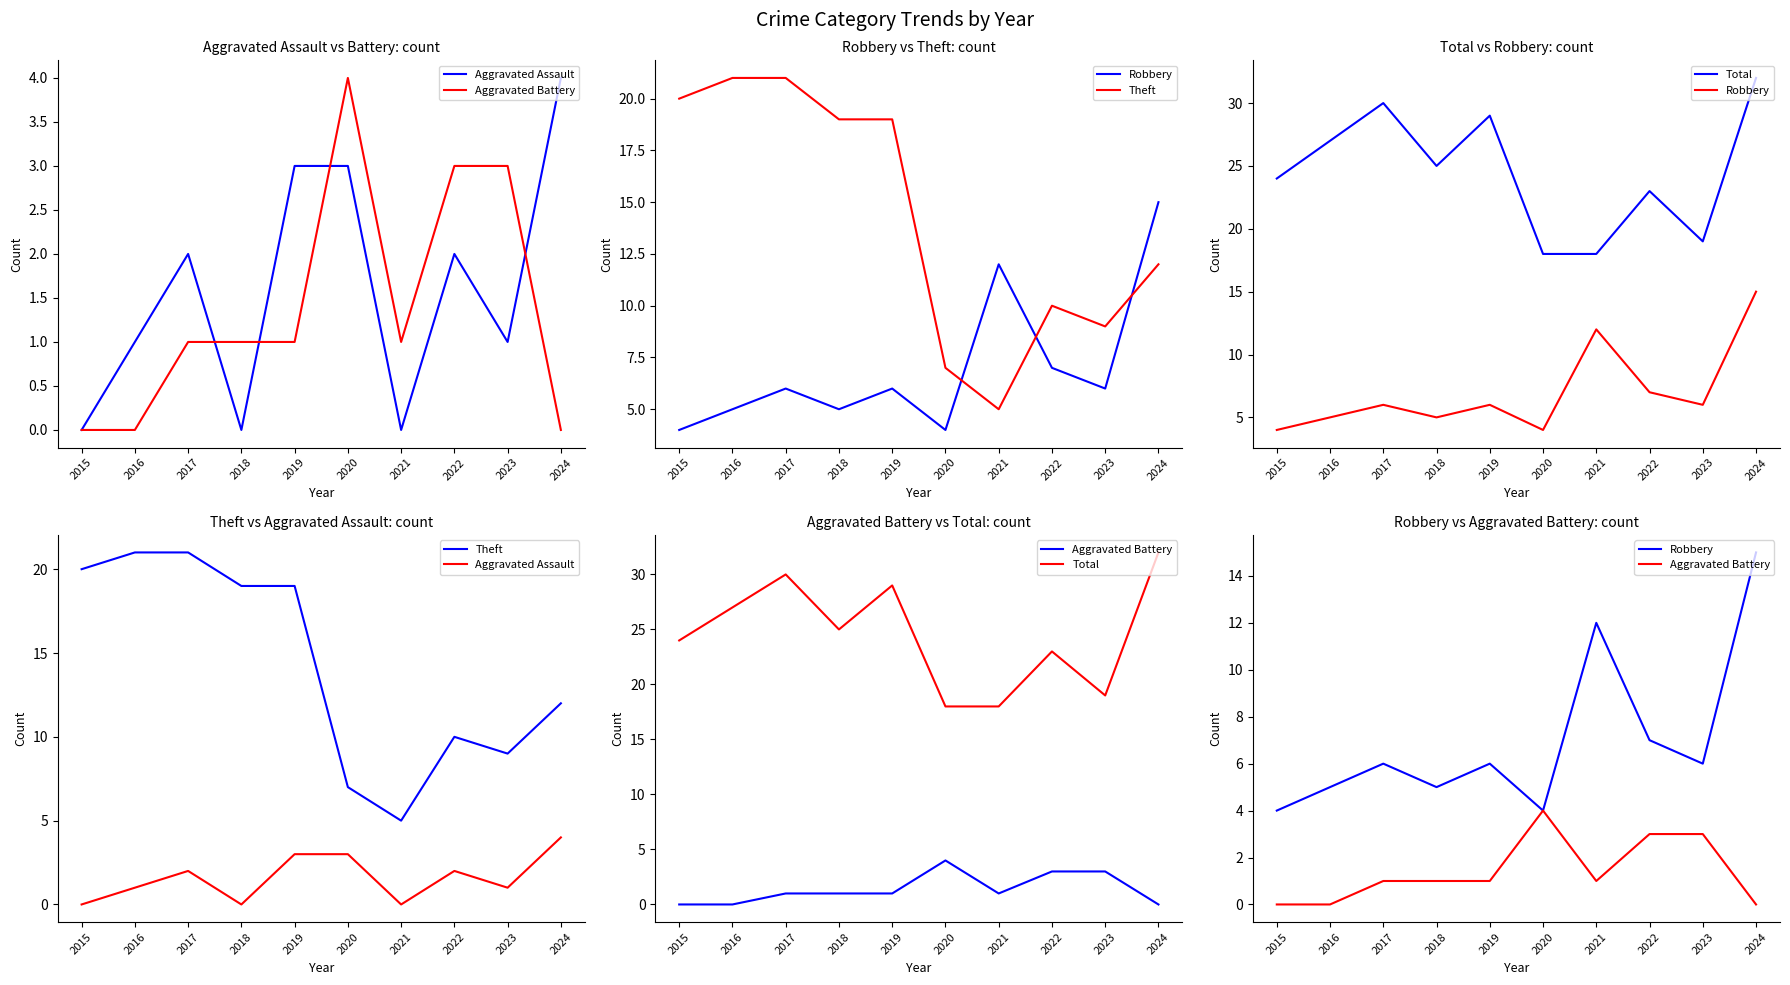

Between 2016 and 2021, which is larger?

2016